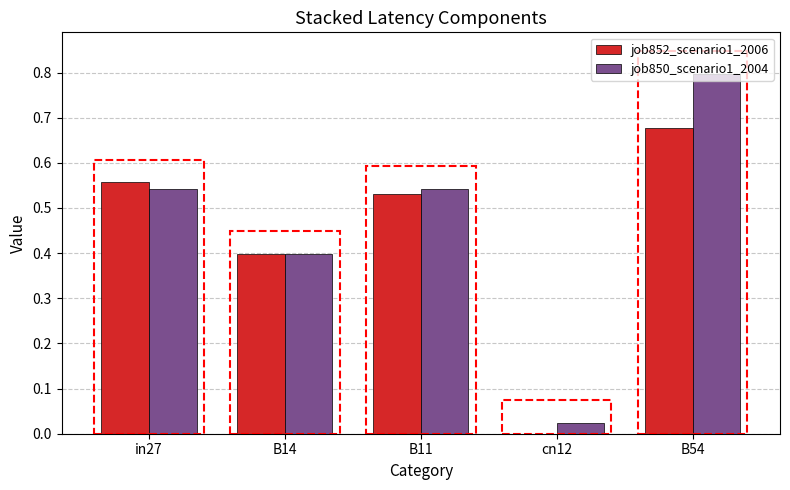

What value does the job850_scenario1_2004 series have at in27?

0.5